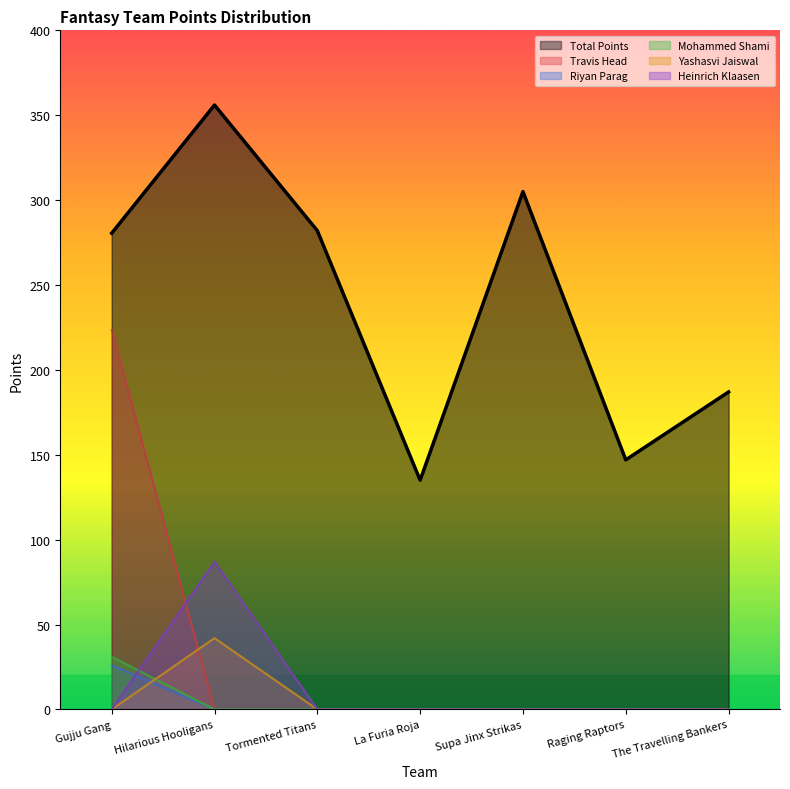

How many lines are shown in the chart?

6